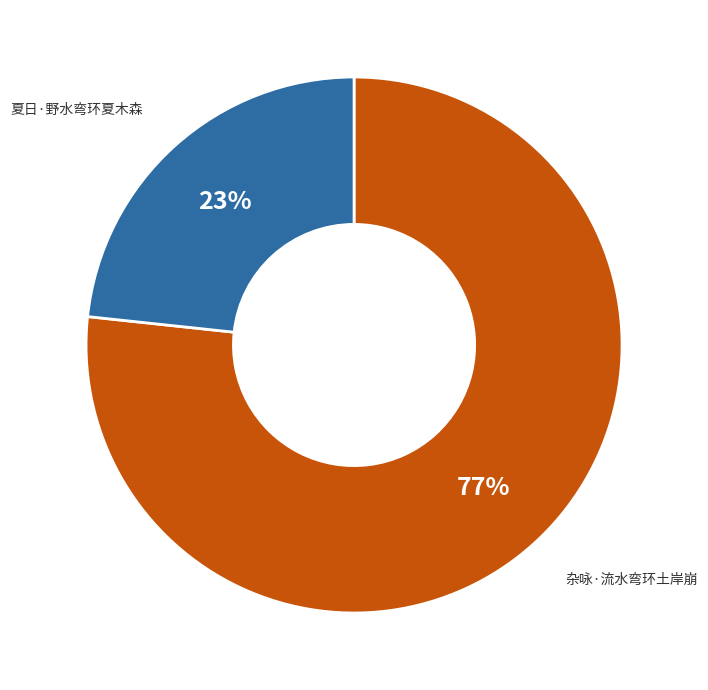

Is there any slice that represents more than half of the pie?

Yes